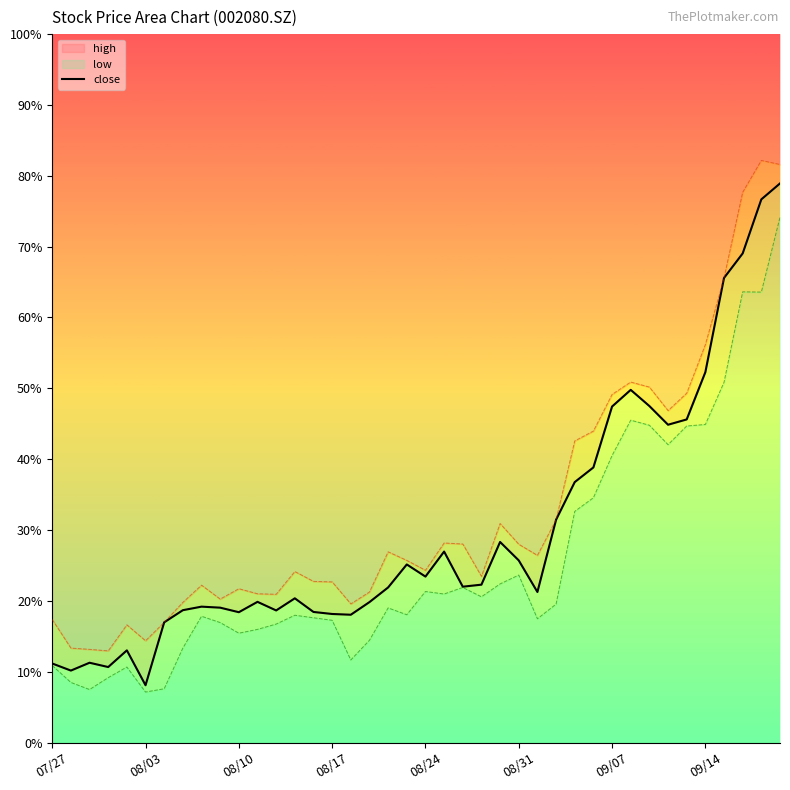

The chart shows a value of 26.1 at 39. True or false?

False